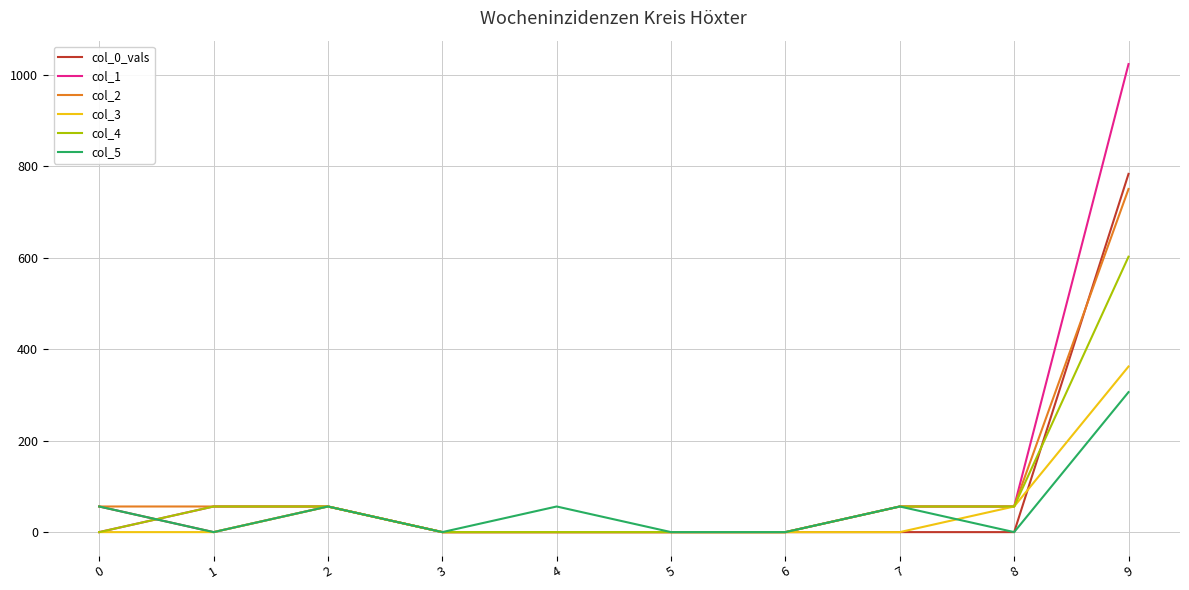

How many lines are shown in the chart?

6